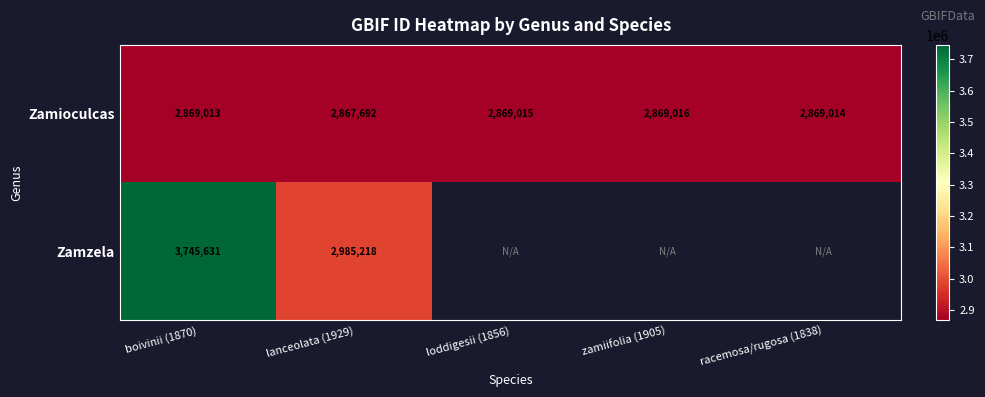

The Zamioculcas series shows 2869013 at boivinii (1870). True or false?

True